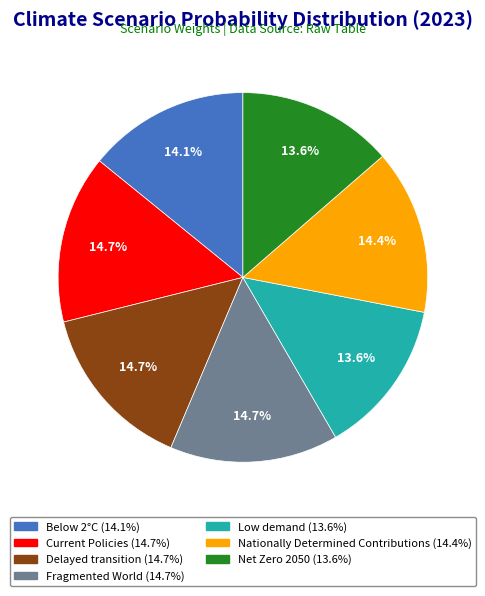

Does Below 2°C account for over 50% of the chart?

No